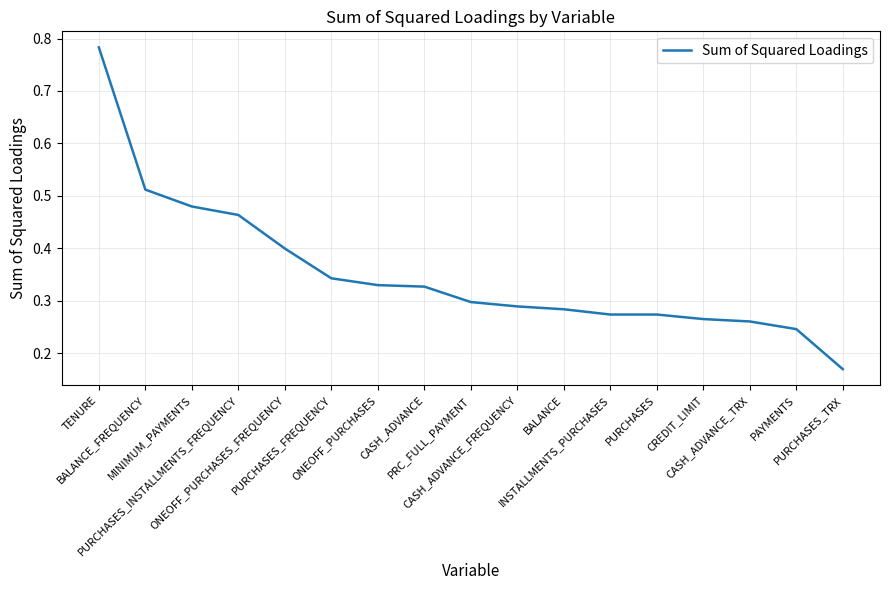

How many lines are shown in the chart?

1